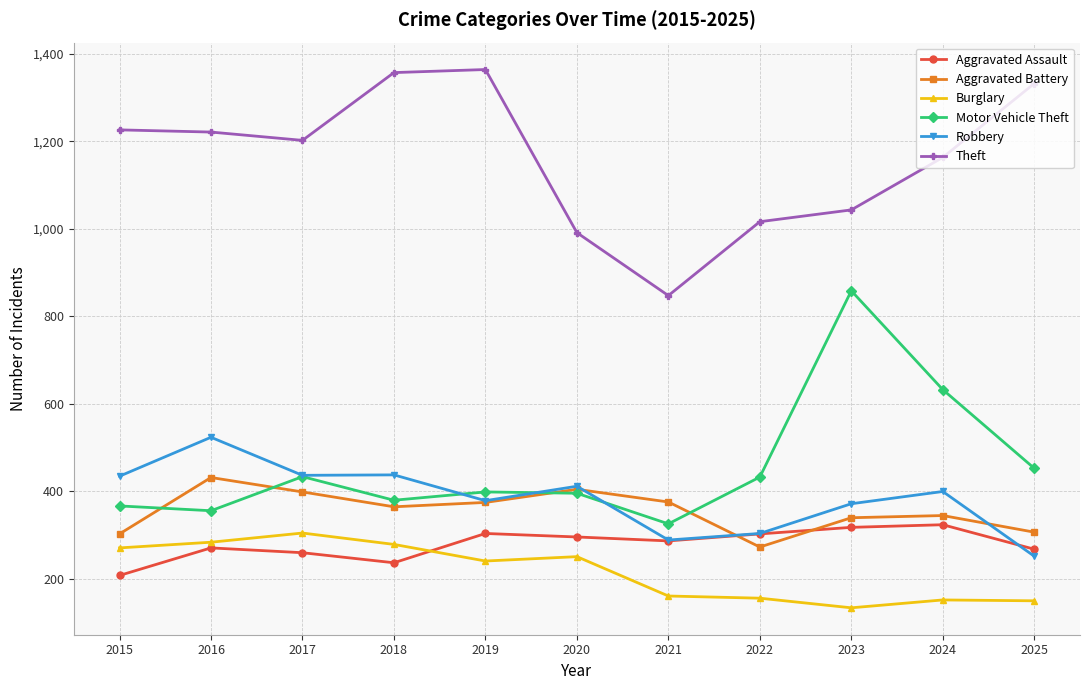

At how many categories does at least one series exceed 1058?

7